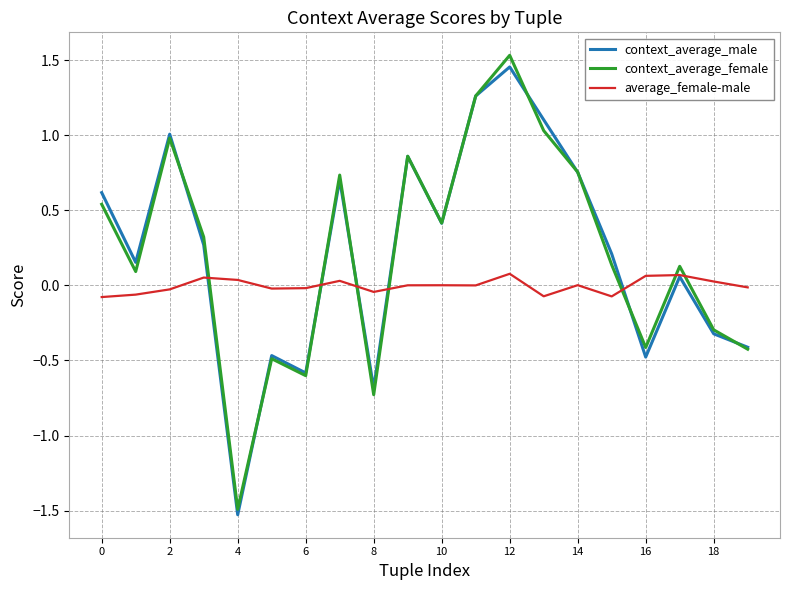

Which series ends up on top after the final intersection of context_average_female and average_female-male?

average_female-male